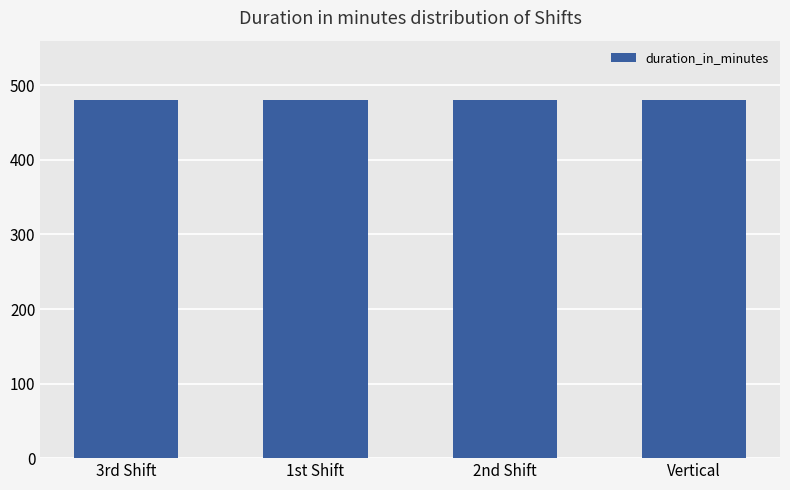

What is the highest value of the duration_in_minutes series?

480